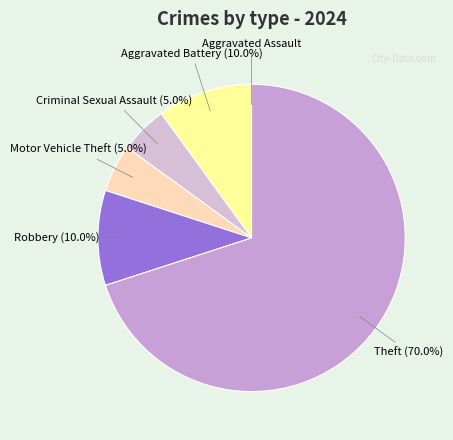

To the nearest percent, what is the difference between the largest and smallest slice percentages?

70%